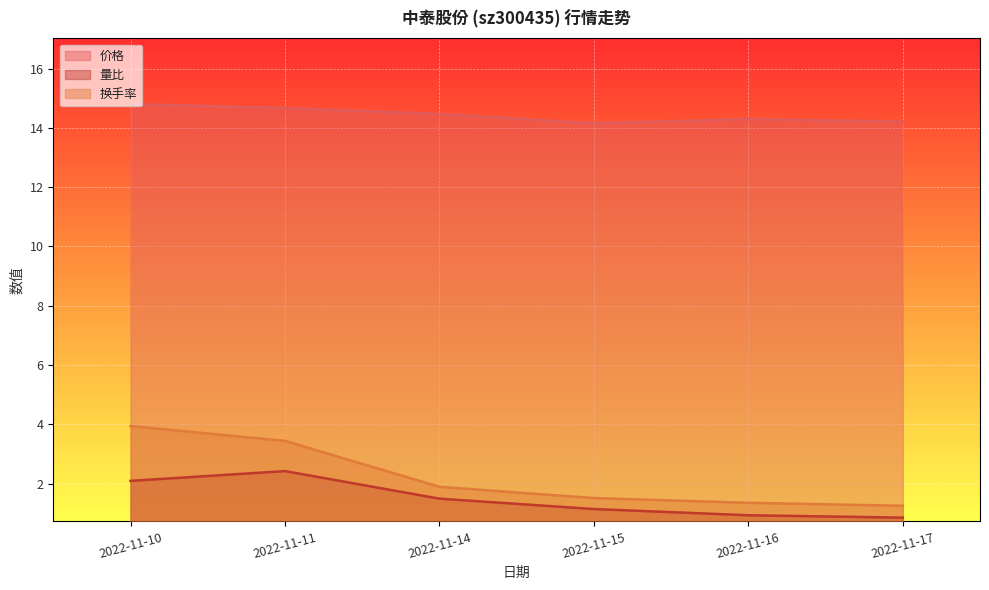

What is the value of the 量比 point at the 4th from the left?

1.1